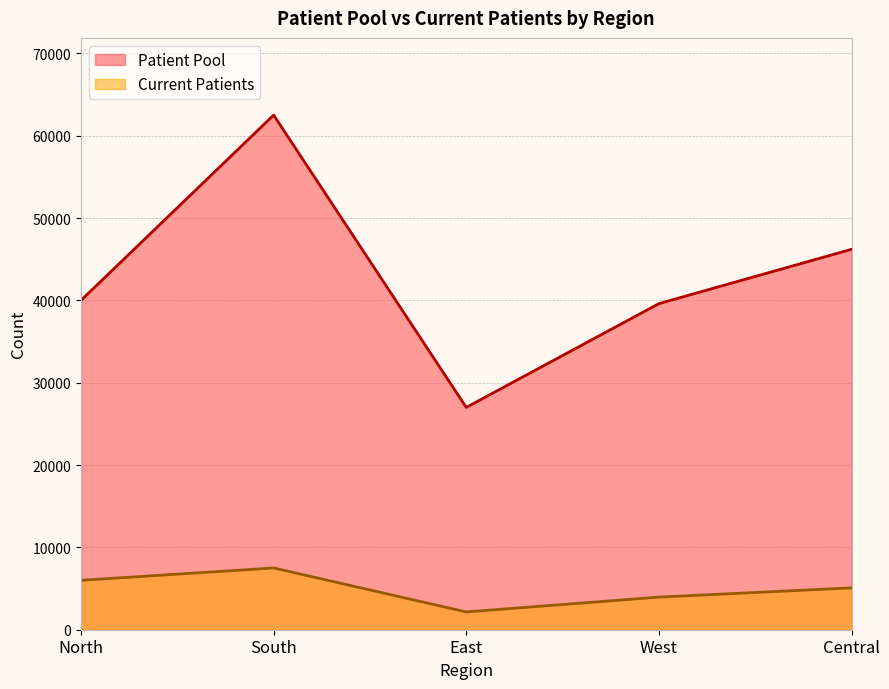

What value does the Patient Pool series have at West?

39600